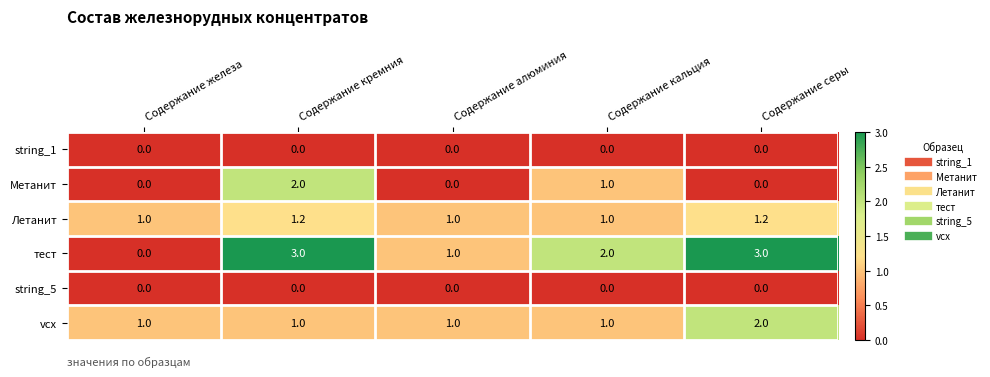

What is the total value across all series at Содержание железа?

2.0